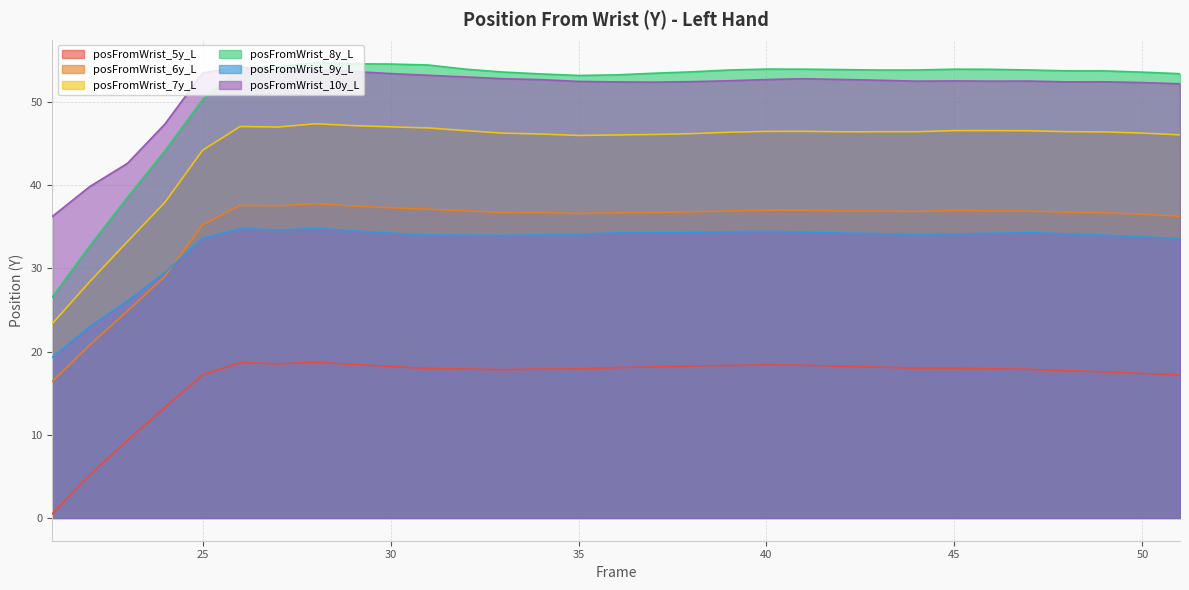

True or false: posFromWrist_9y_L and posFromWrist_8y_L intersect in this chart.

False